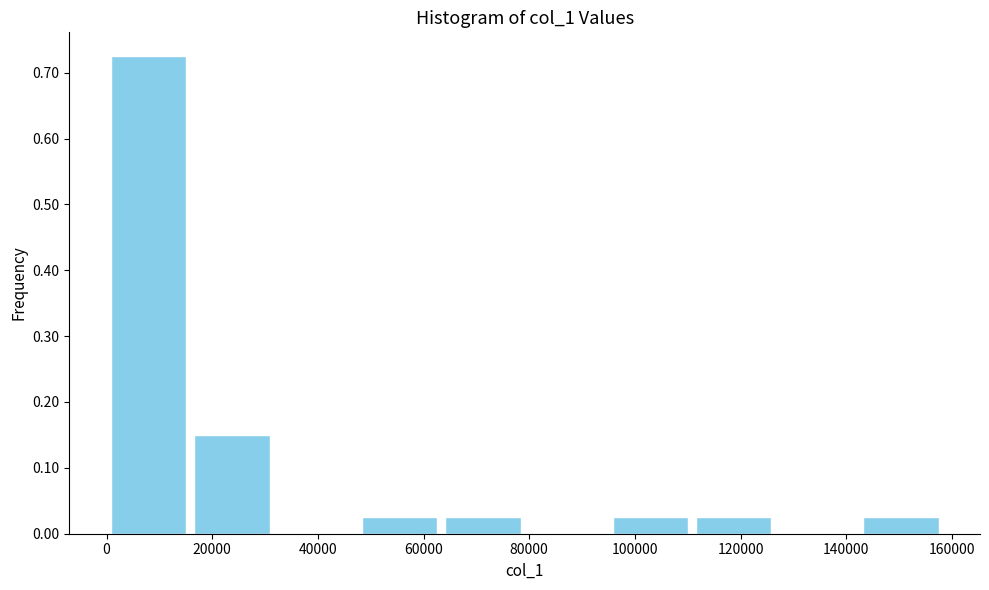

Reading left to right, list every bar in this chart as the range it spans on the x-axis followed by its height. Neither the bar edges nor the heights are printed on the chart, so give them approximately, as read against the axes.

0 to 16000: 0.73
16000 to 32000: 0.15
32000 to 48000: 0
48000 to 64000: 0.03
64000 to 80000: 0.03
80000 to 94000: 0
94000 to 110000: 0.03
110000 to 126000: 0.03
126000 to 142000: 0
142000 to 158000: 0.03